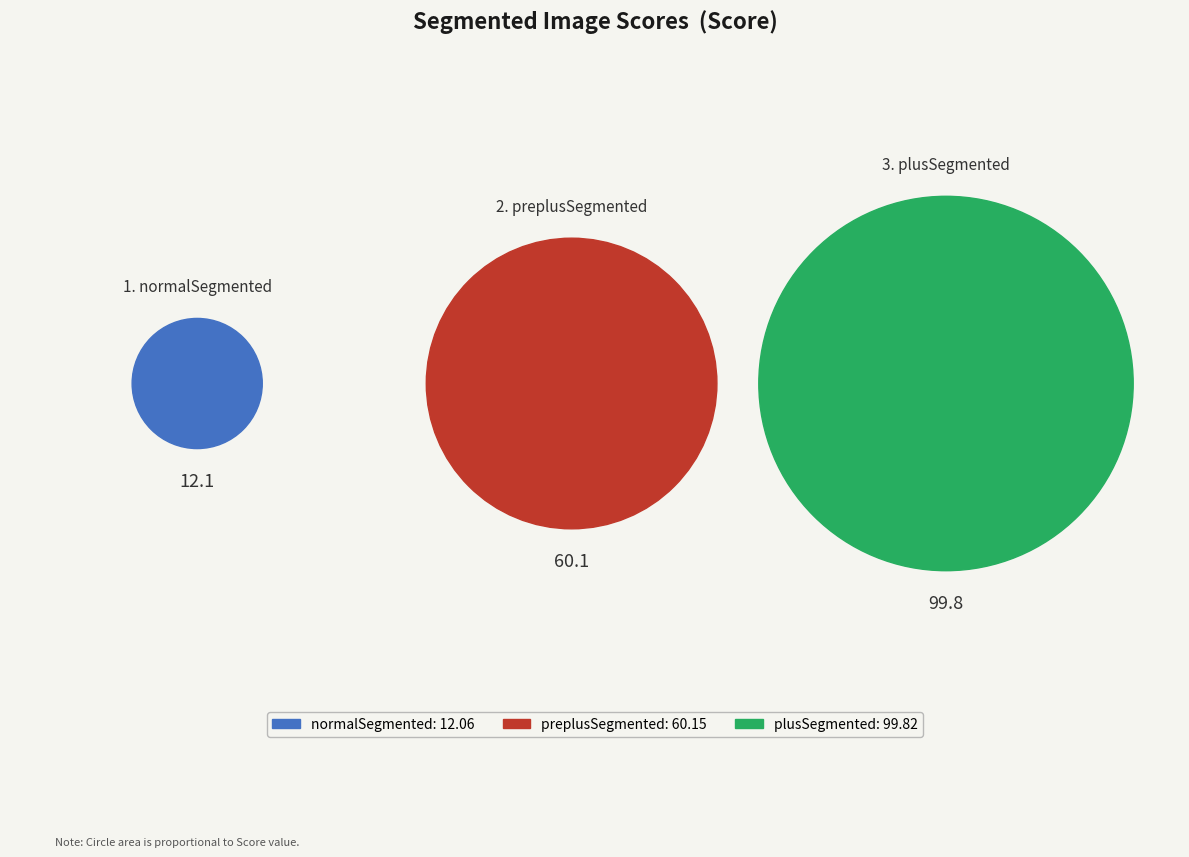

True or false: preplusSegmented.png accounts for 35% of the total.

True